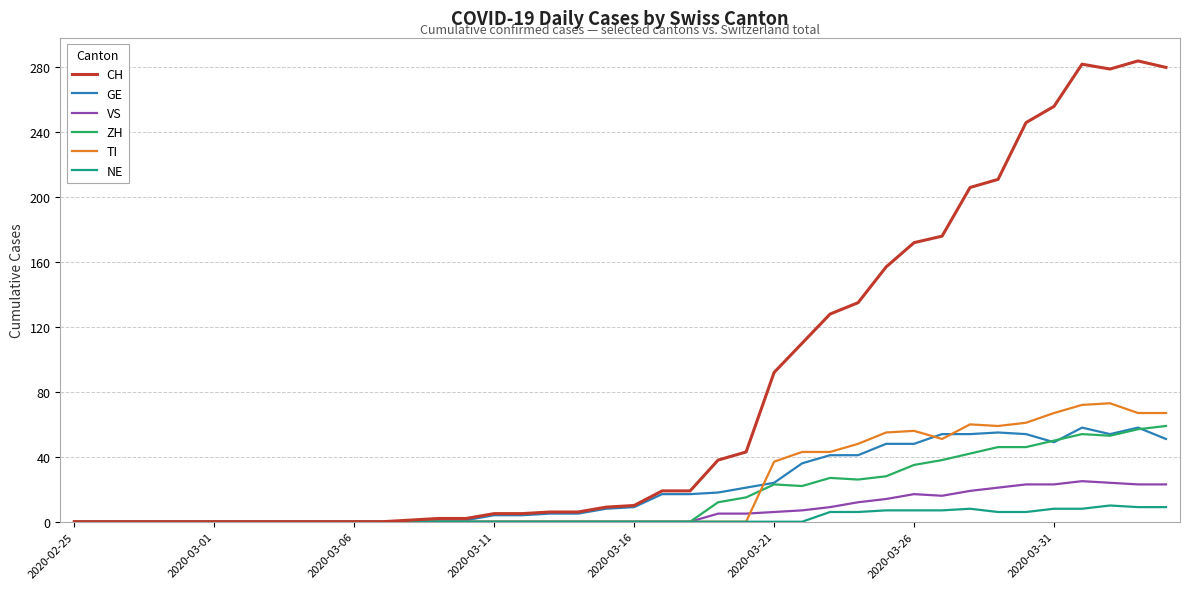

What is the maximum value shown in the chart?

284